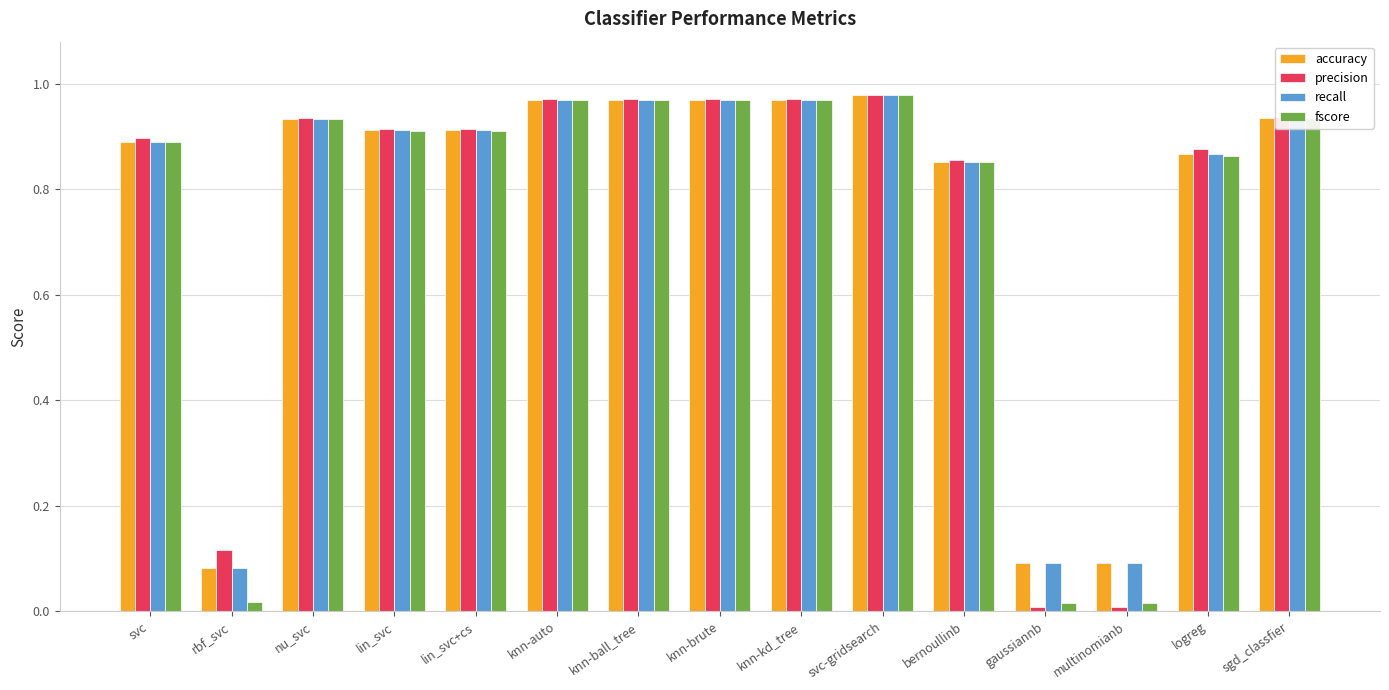

What is the sum of the fscore values at knn-brute and lin_svc+cs?

1.9